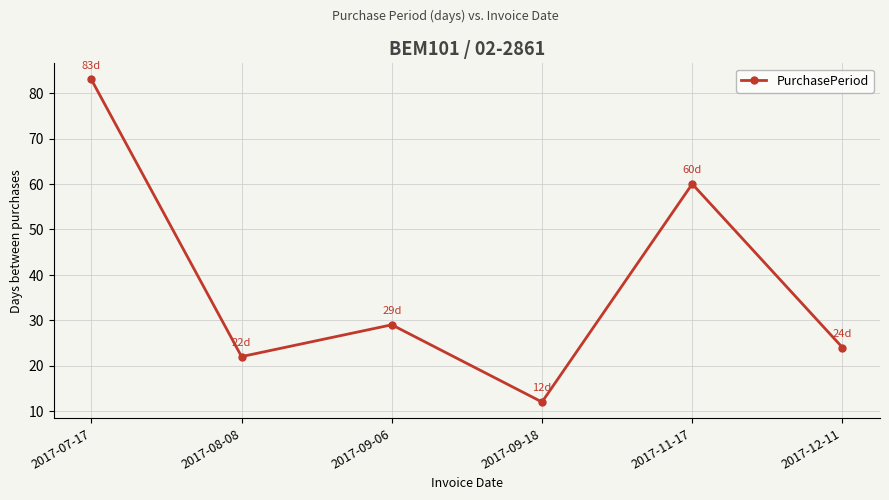

True or false: the data shows 83 at 2017-07-17.

True